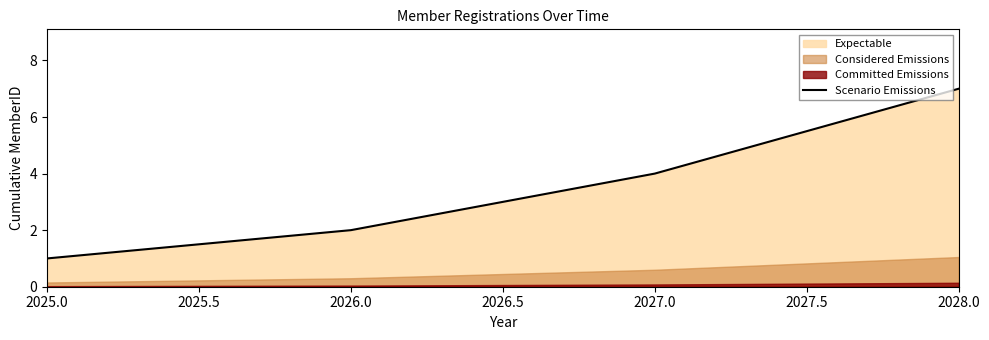

Which category has the highest value in the Scenario Emissions series?

2028.0